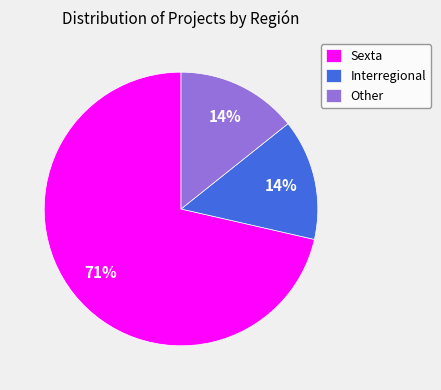

Approximately how many times larger is the value at Interregional compared to Other?

1.0